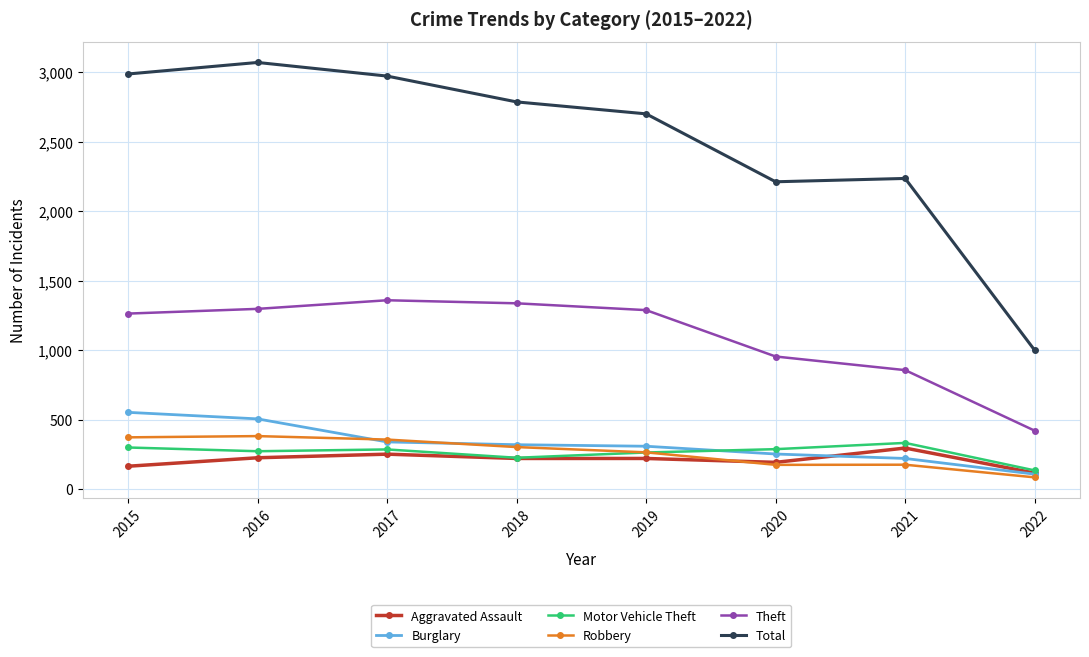

How many lines are shown in the chart?

6